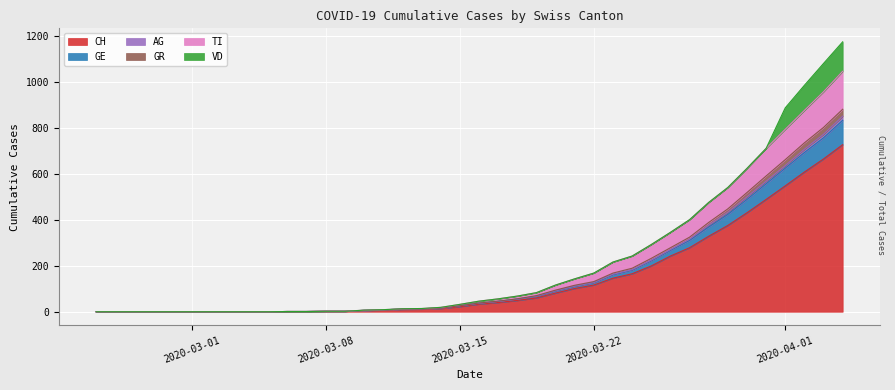

True or false: GE and AG cross at least once.

False